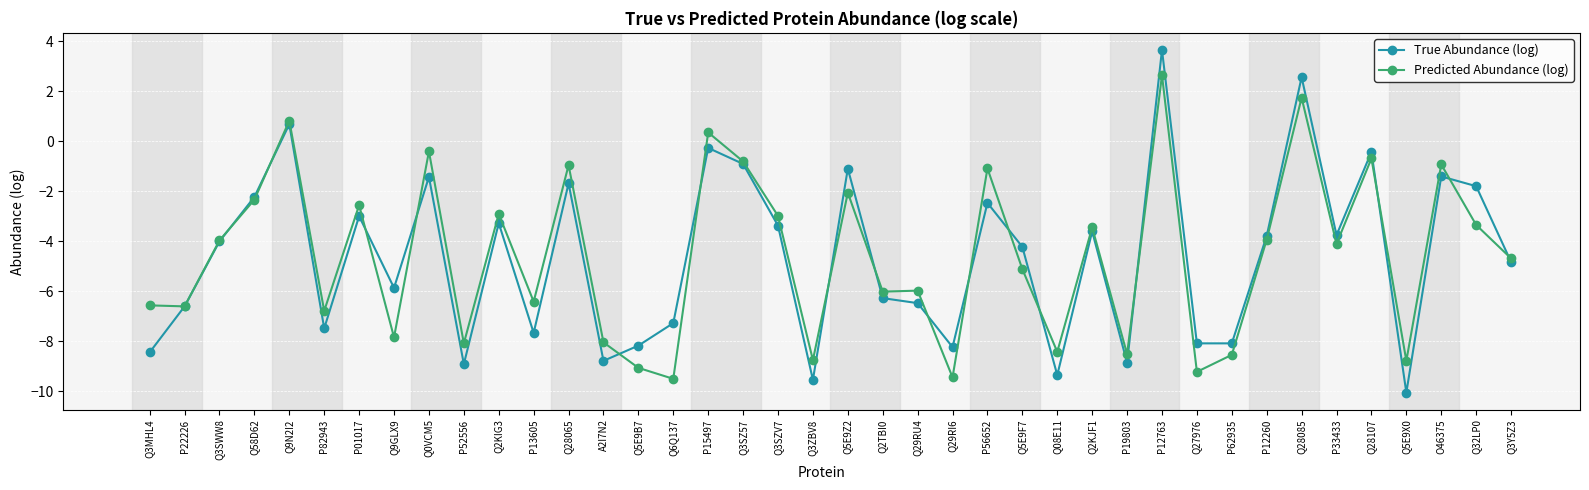

What is the approximate value of Predicted Abundance (log) at Q58D62?

-2.3